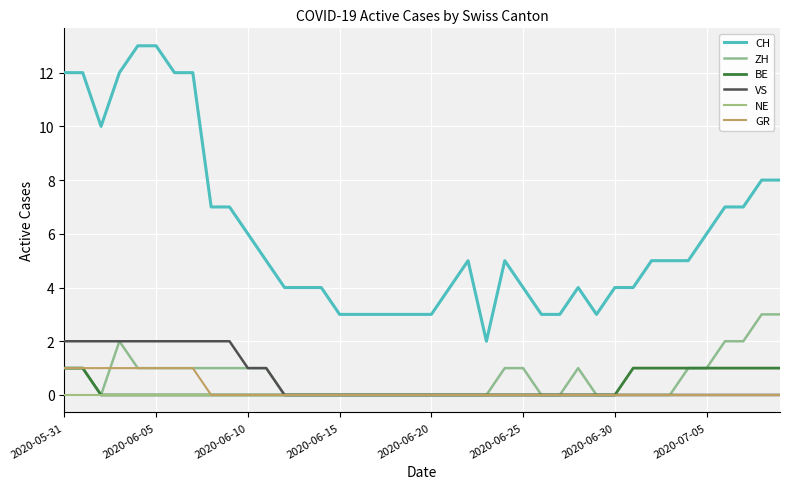

Count the number of data series in this chart.

6